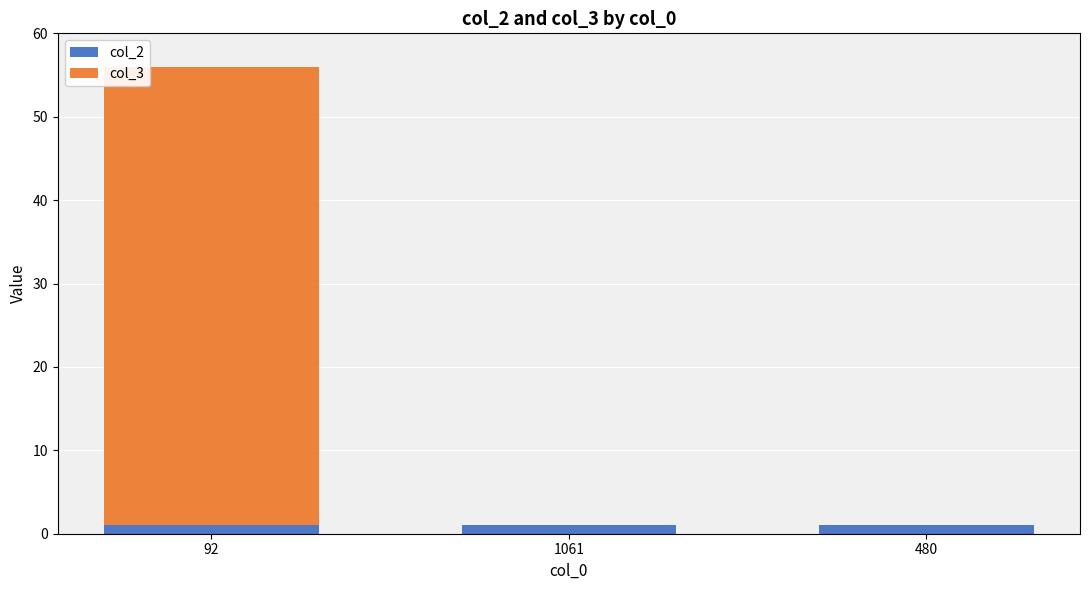

Reading right to left, list the values for the col_2 series.

480=1	1061=1	92=1